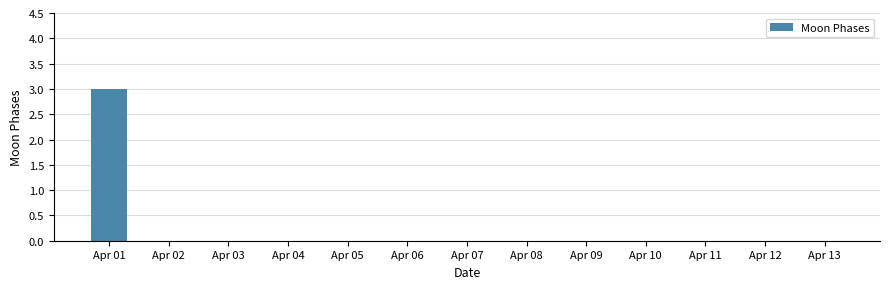

Reading right to left, transcribe all the data shown in this chart.

Apr 13=0	Apr 12=0	Apr 11=0	Apr 10=0	Apr 09=0	Apr 08=0	Apr 07=0	Apr 06=0	Apr 05=0	Apr 04=0	Apr 03=0	Apr 02=0	Apr 01=3